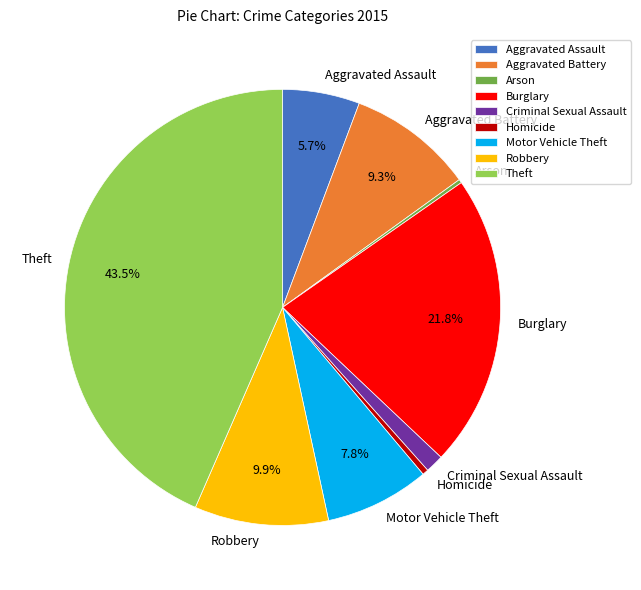

Between Robbery and Aggravated Assault, which is larger?

Robbery